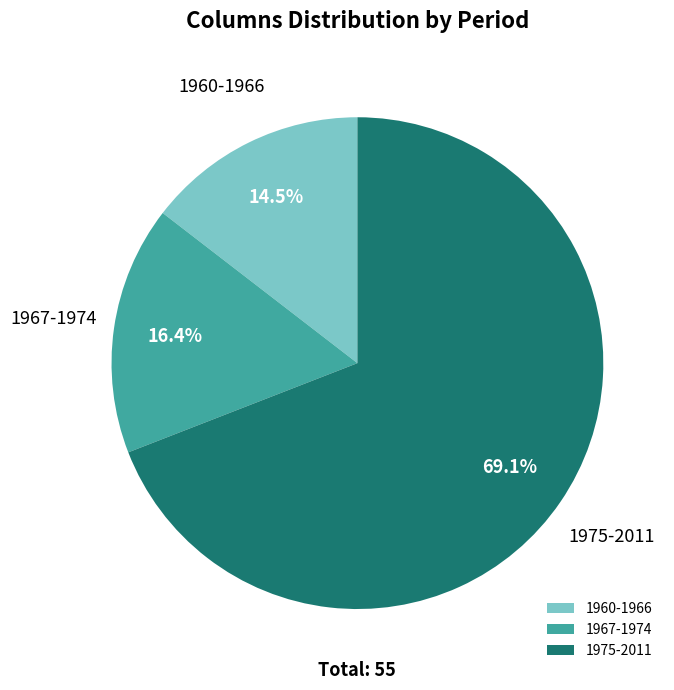

How many slices are in this pie chart?

3